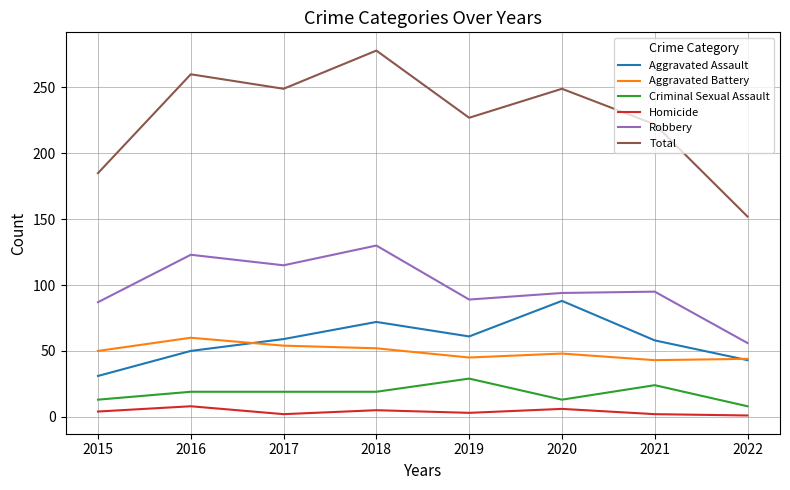

What is the total value across all series at 2022?

304